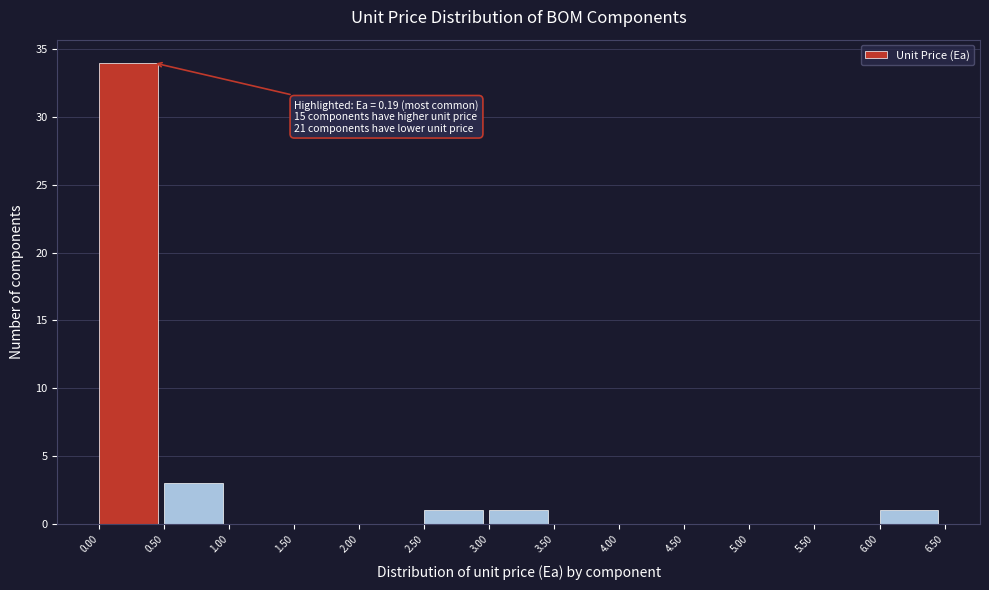

Which range on the x-axis has the tallest bar?

0.00 to 0.50